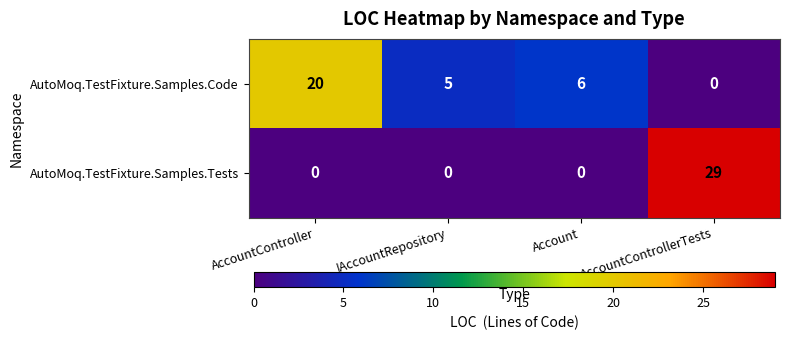

How many categories are shown in the chart?

4